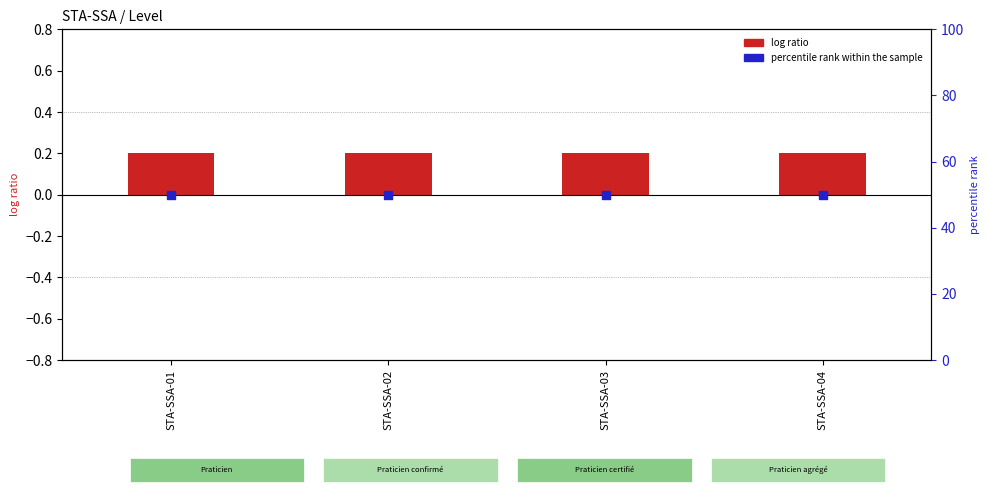

What are all the series names shown in the legend?

log ratio, percentile rank within the sample